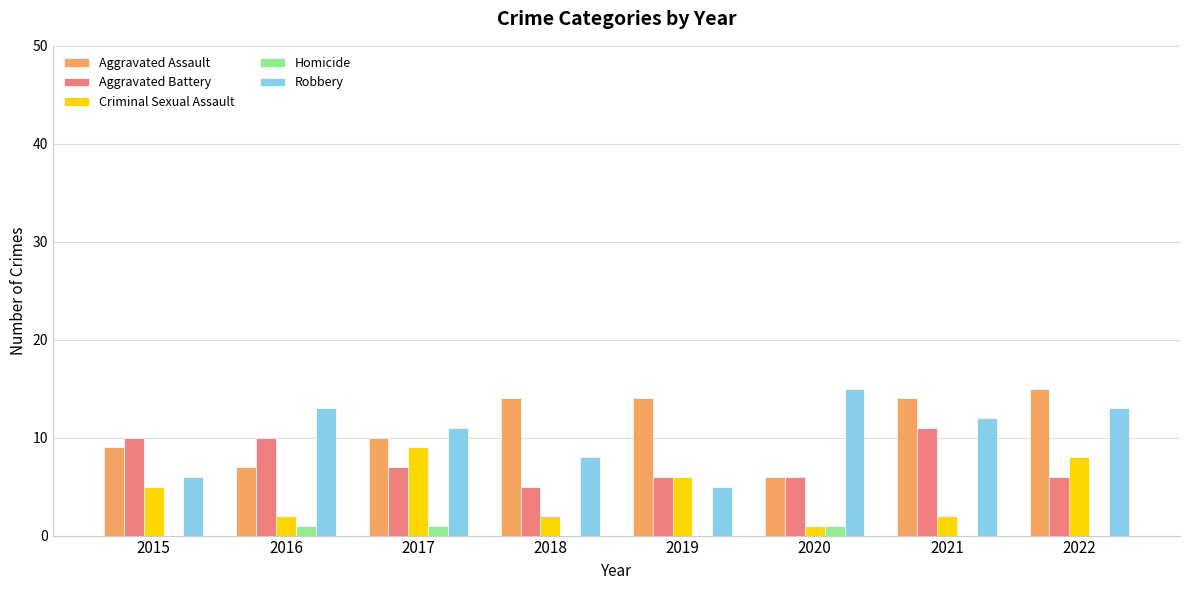

Is the value of Aggravated Assault at 2021 greater than the value of Robbery at 2015?

Yes